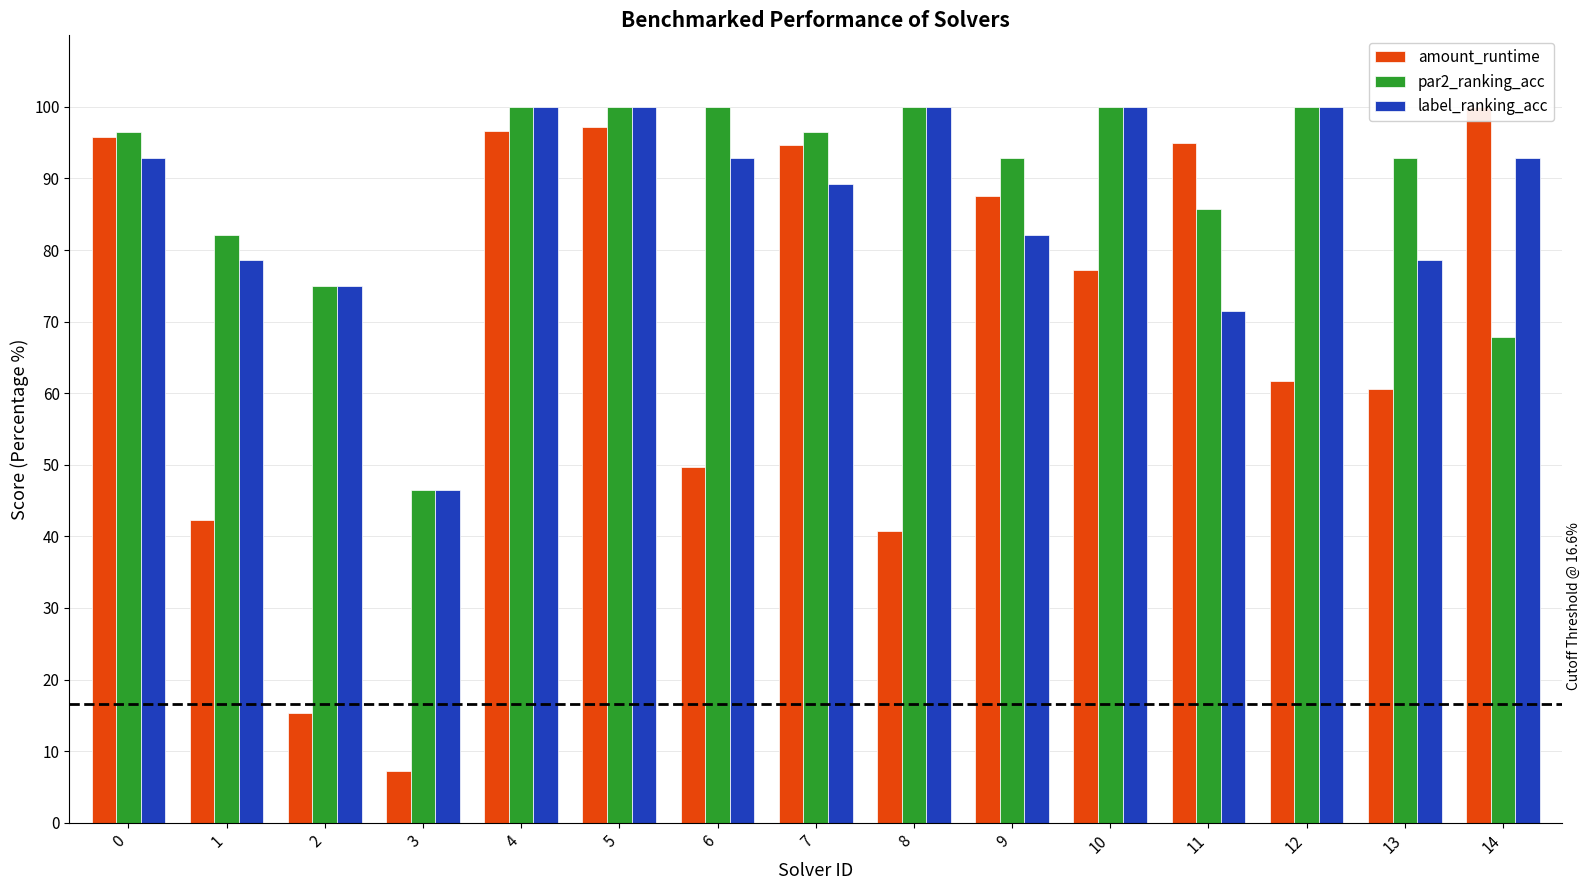

Reading right to left, extract all data points from this chart.

amount_runtime: 100.0	60.7	61.7	95.0	77.2	87.5	40.7	94.7	49.7	97.2	96.6	7.2	15.3	42.2	95.8
par2_ranking_acc: 67.9	92.9	100.0	85.7	100.0	92.9	100.0	96.4	100.0	100.0	100.0	46.4	75.0	82.1	96.4
label_ranking_acc: 92.9	78.6	100.0	71.4	100.0	82.1	100.0	89.3	92.9	100.0	100.0	46.4	75.0	78.6	92.9